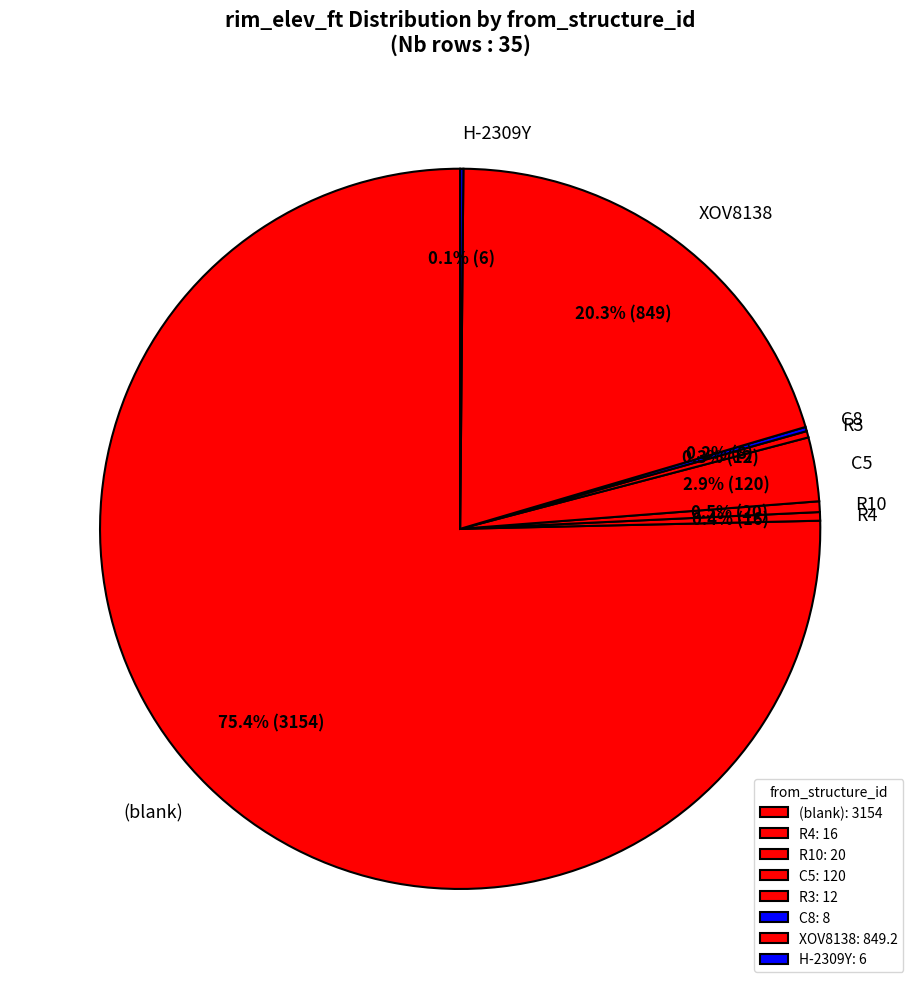

Does (blank) represent more than half of the total?

Yes